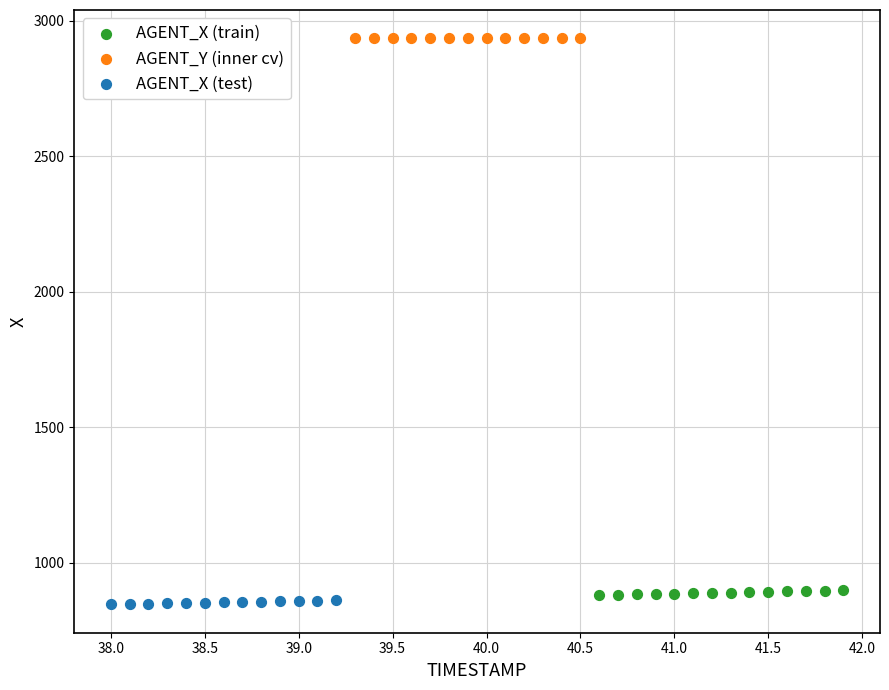

Which series contains the highest Y value?

AGENT_Y (inner cv)